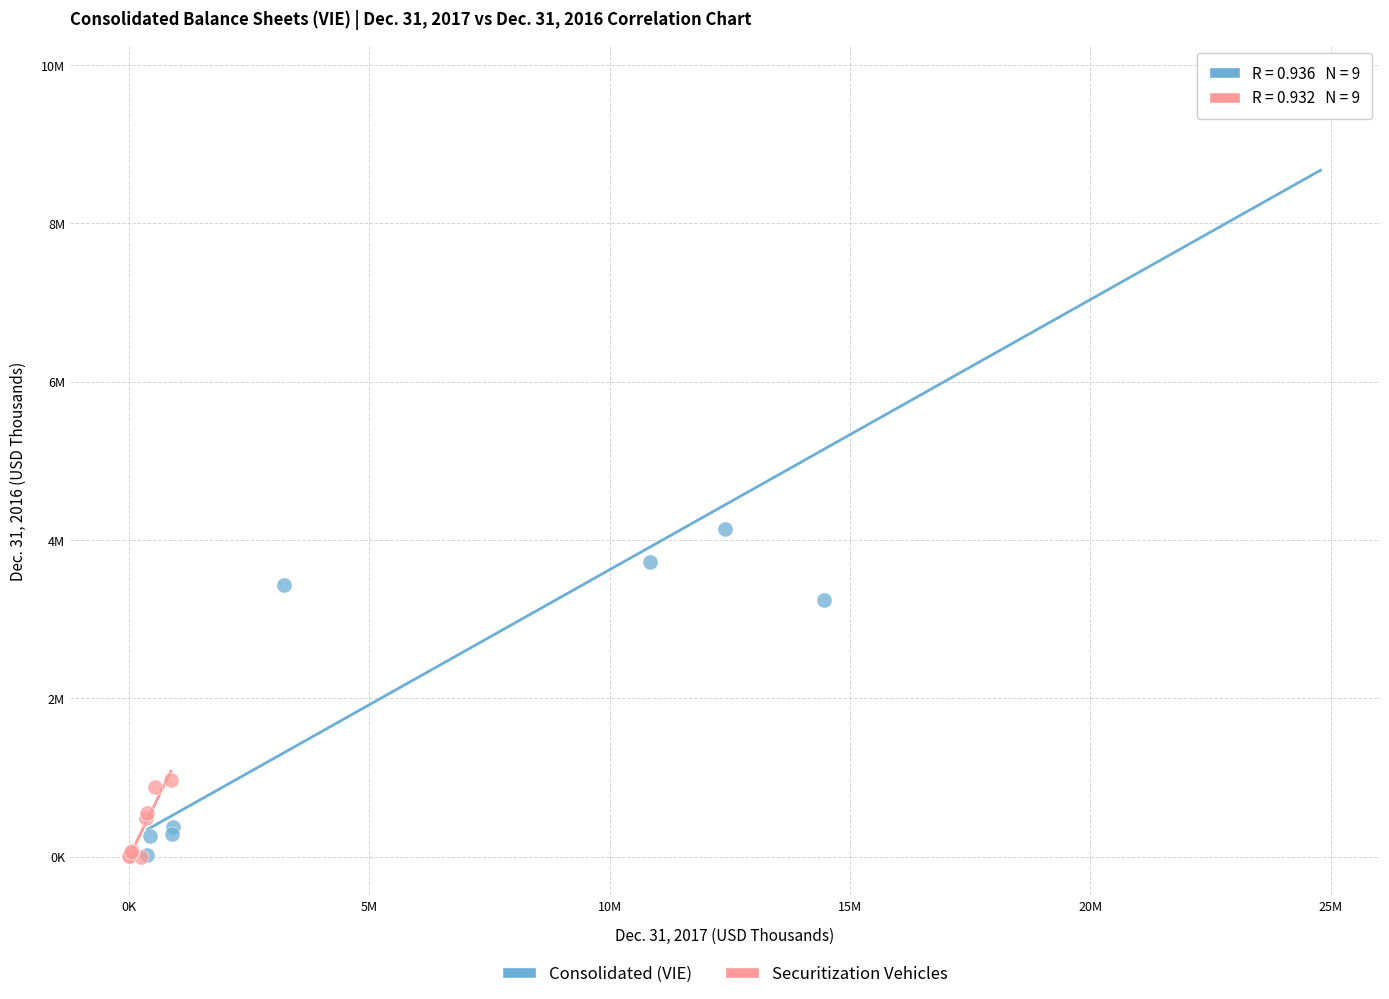

Which series contains the highest Y value?

Consolidated (VIE)